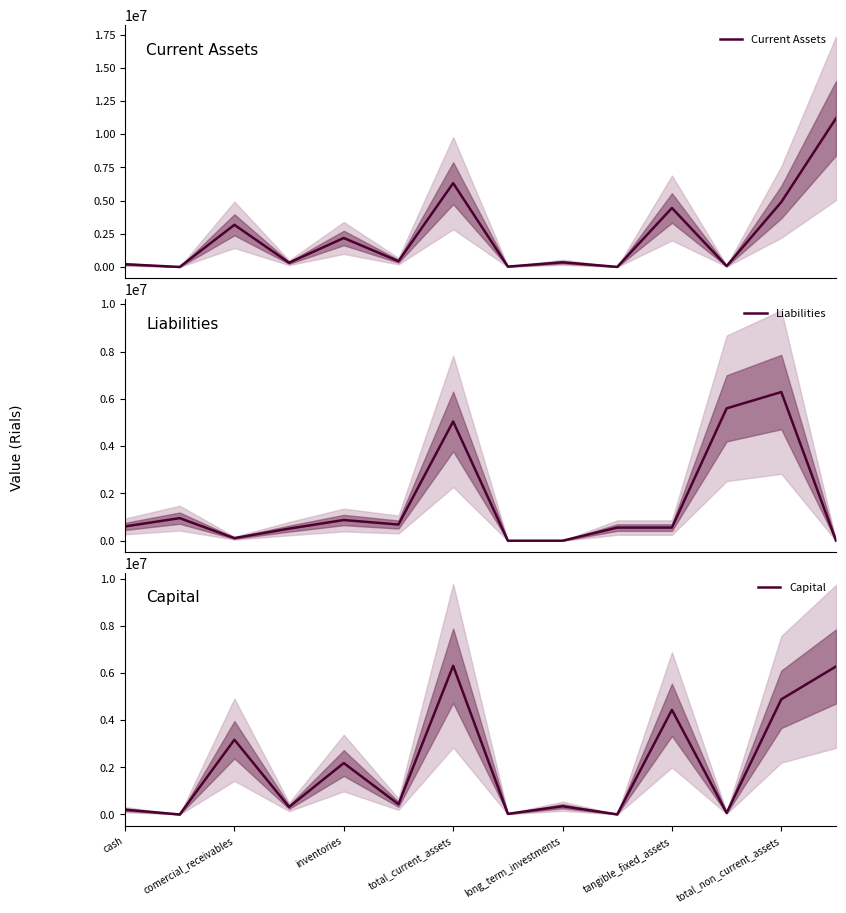

Does the chart have visible grid lines?

No